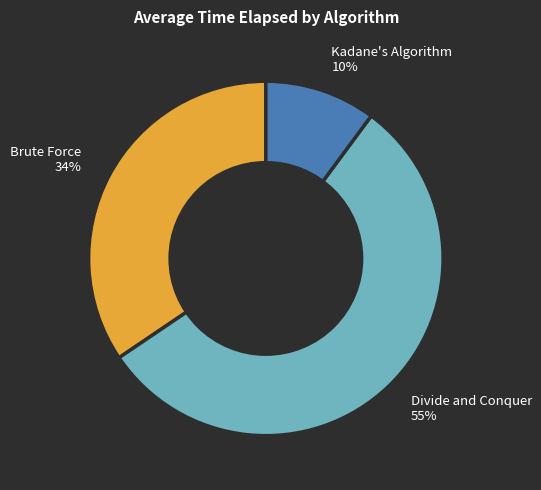

Is there any slice that represents more than half of the pie?

Yes